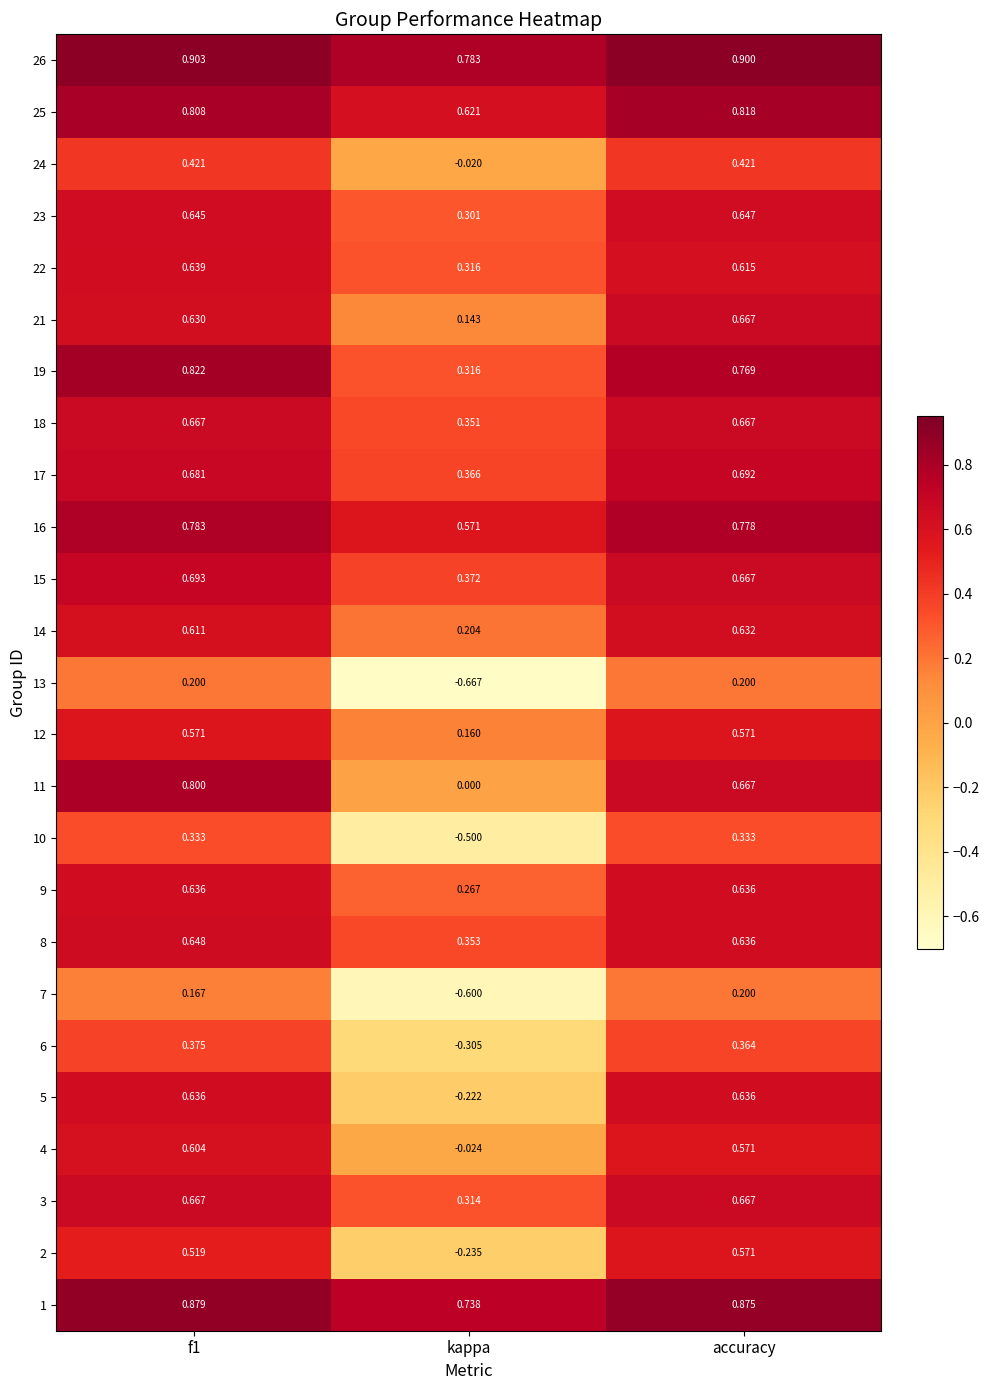

Is the value of 5 at kappa greater than the value of 4 at kappa?

No